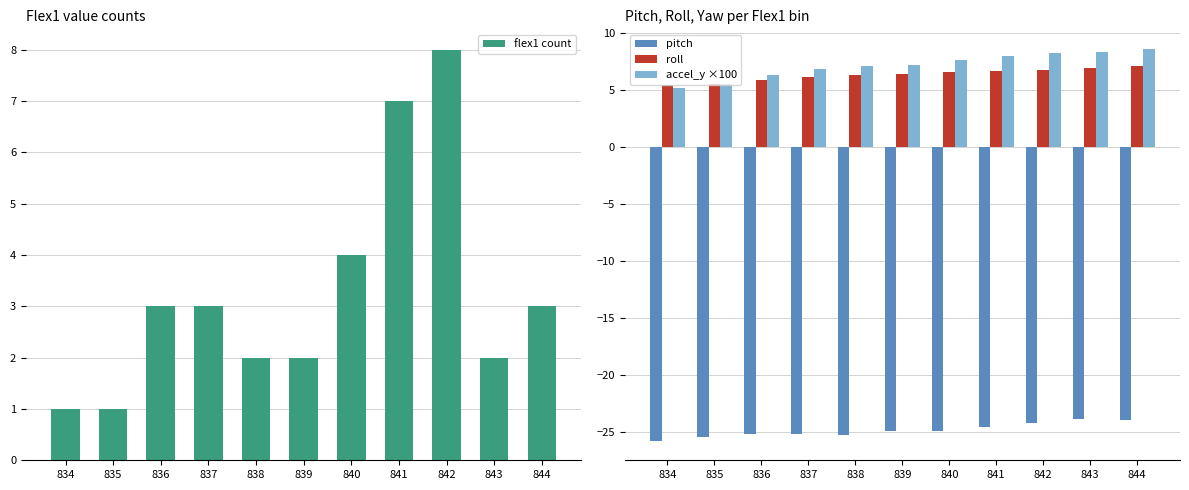

Which series has the largest total across all categories?

accel_y ×100